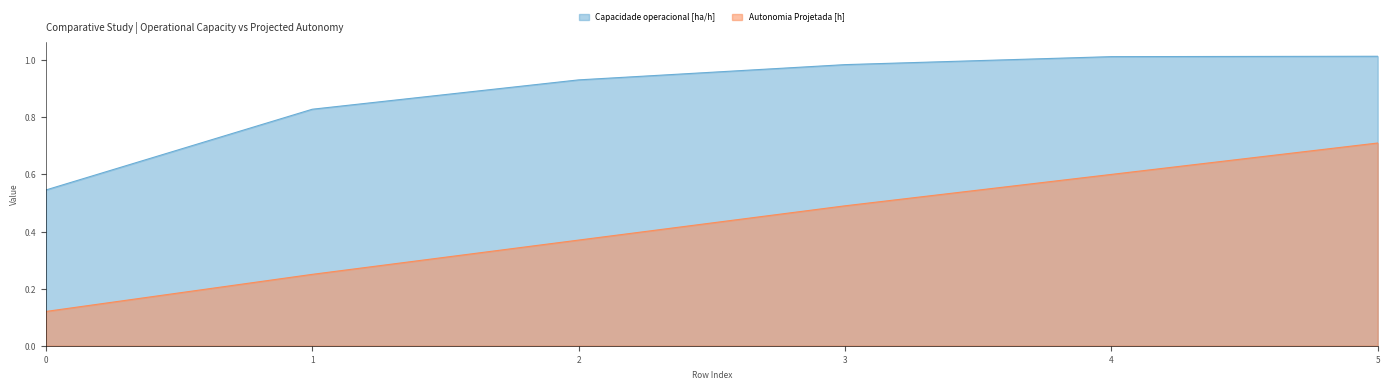

What is the difference between the Capacidade operacional [ha/h] values at 2 and 0?

0.4